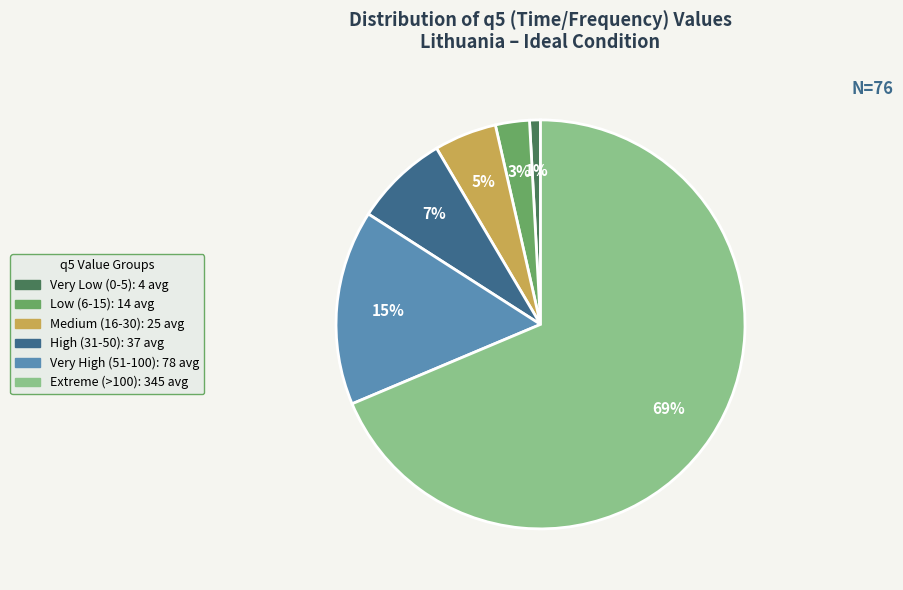

To the nearest percent, what is the average slice percentage?

17%